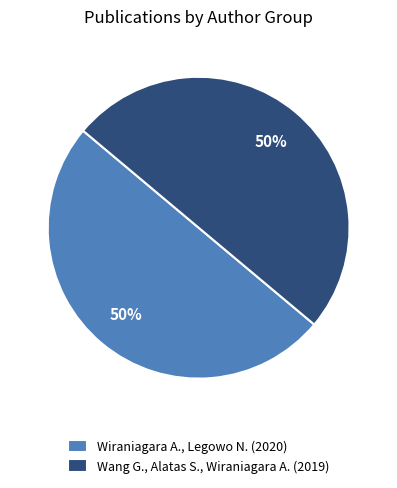

Do Wang G., Alatas S., Wiraniagara A. and Wiraniagara A., Legowo N. together represent more than half of the pie?

Yes